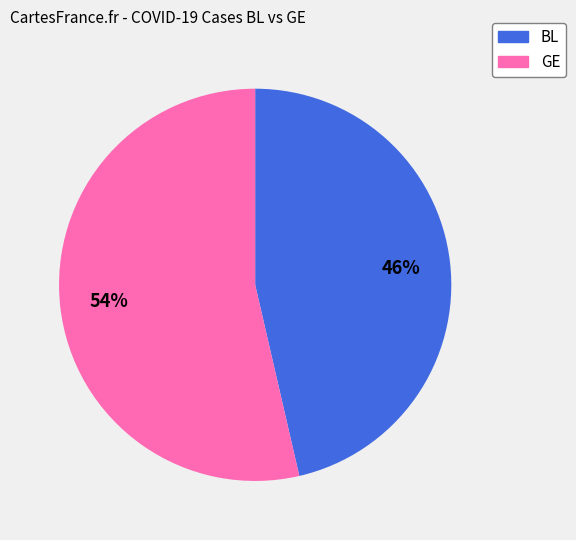

Which category accounts for the majority?

GE